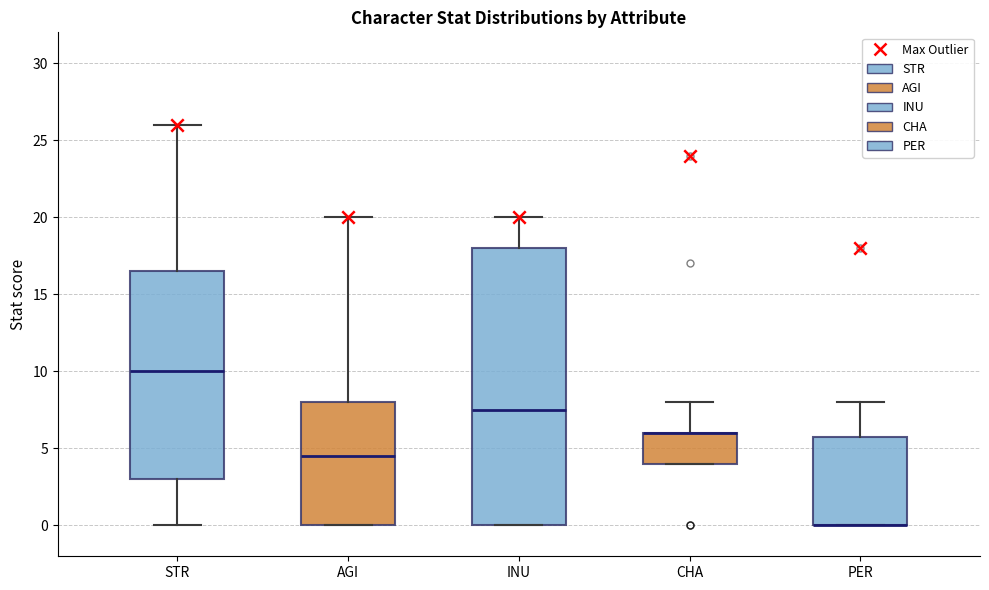

Which box is the tallest, from its lower edge to its upper edge?

INU